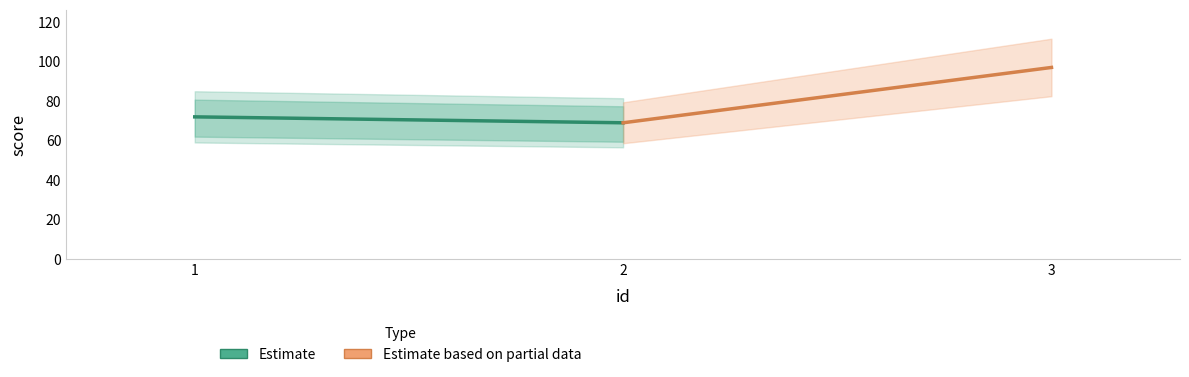

Is it true that Estimate based on partial data equals 95 at 2?

False